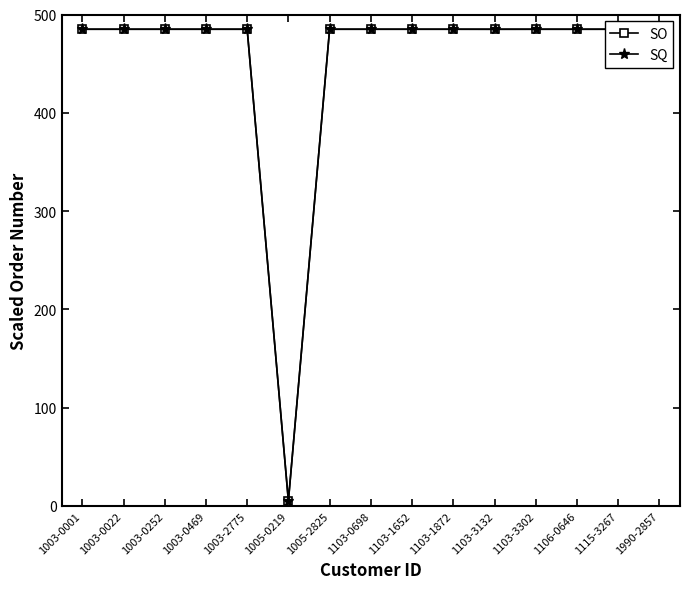

Which series has the largest range (max minus min)?

SQ